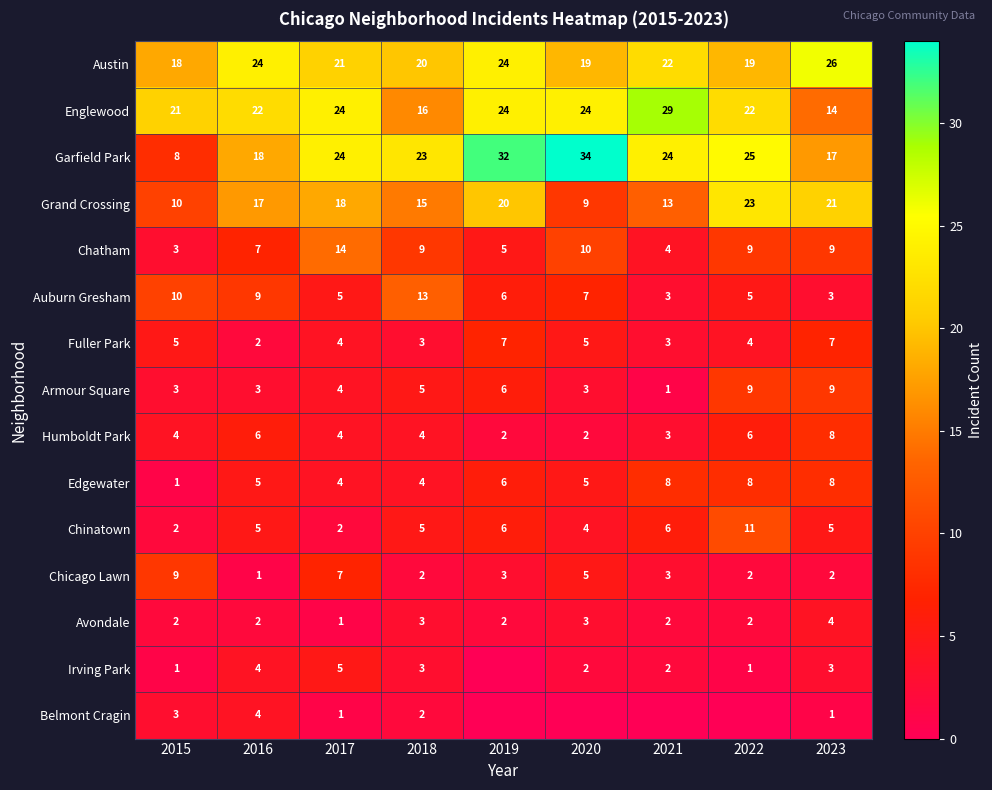

What is the maximum value for Chinatown?

11